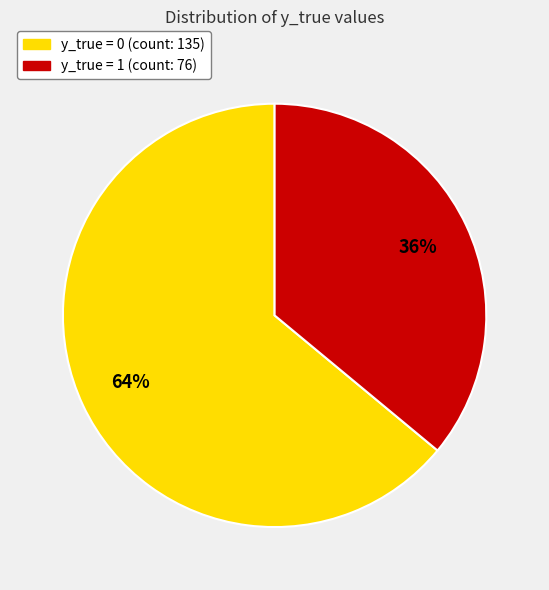

To the nearest percent, what percentage of the pie is y_true = 0?

64%